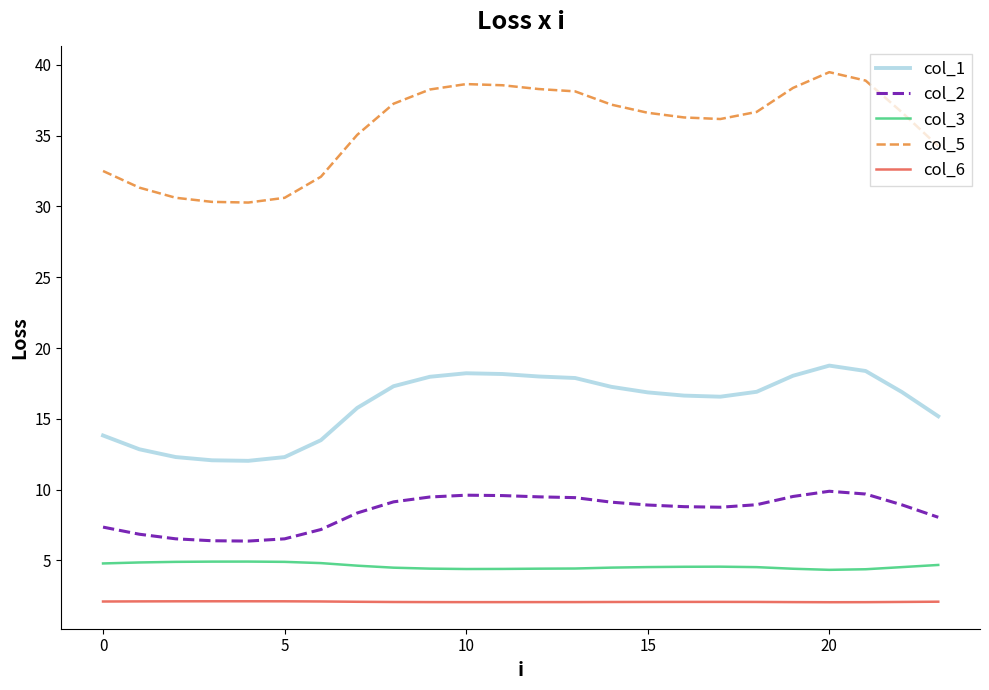

Which series has the widest spread of values?

col_5